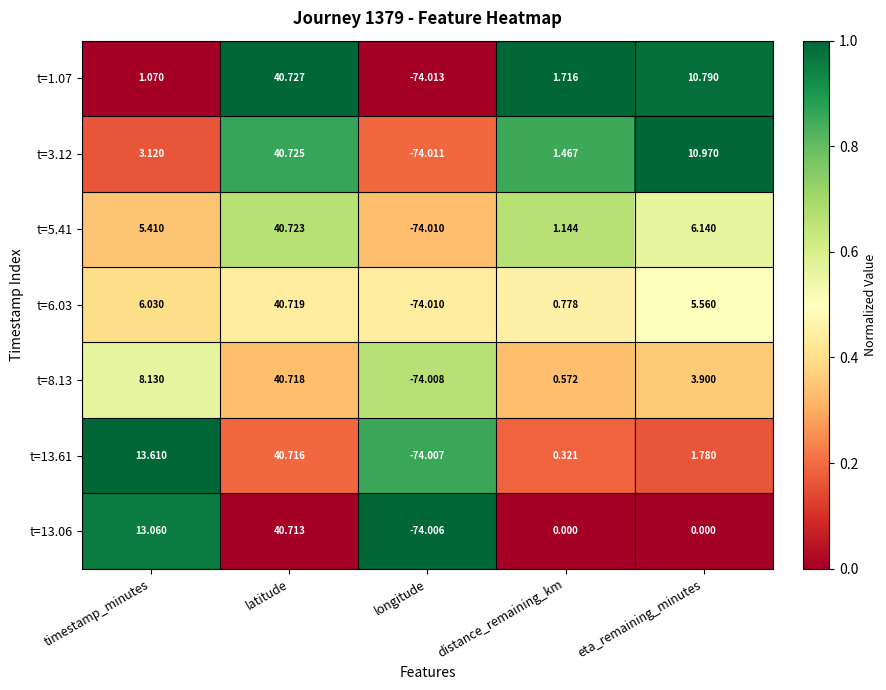

What is the spread (max minus min) of values at latitude?

0.0